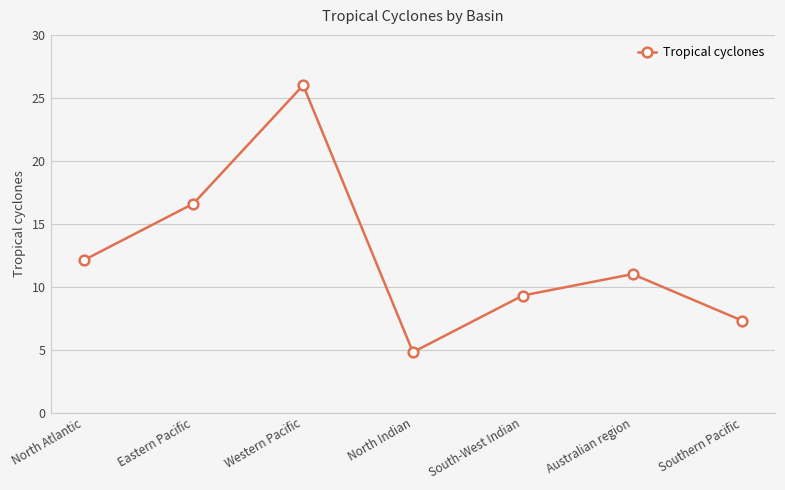

Which has a higher value, South-West Indian or Western Pacific?

Western Pacific